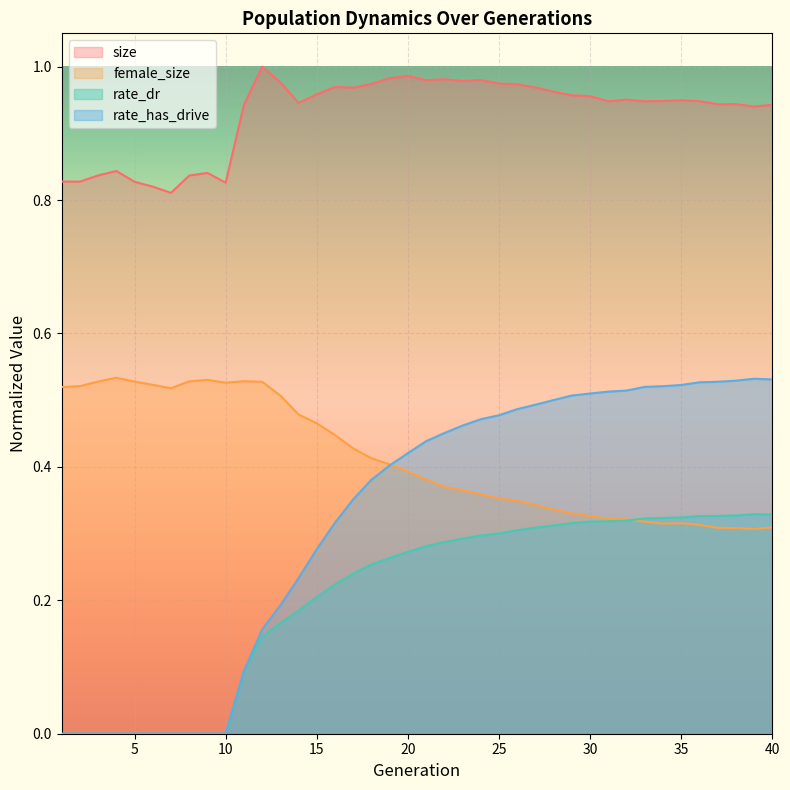

Rank the series at 7 from lowest to highest value.

rate_dr, rate_has_drive, female_size, size